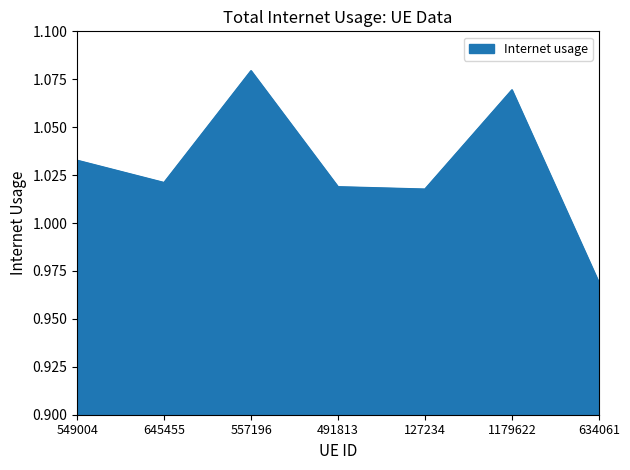

What position from the right is 634061?

1